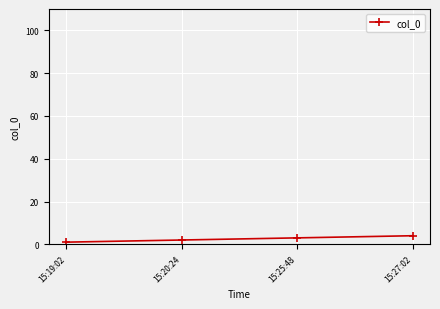

The value at 15:19:02 is 1. True or false?

True